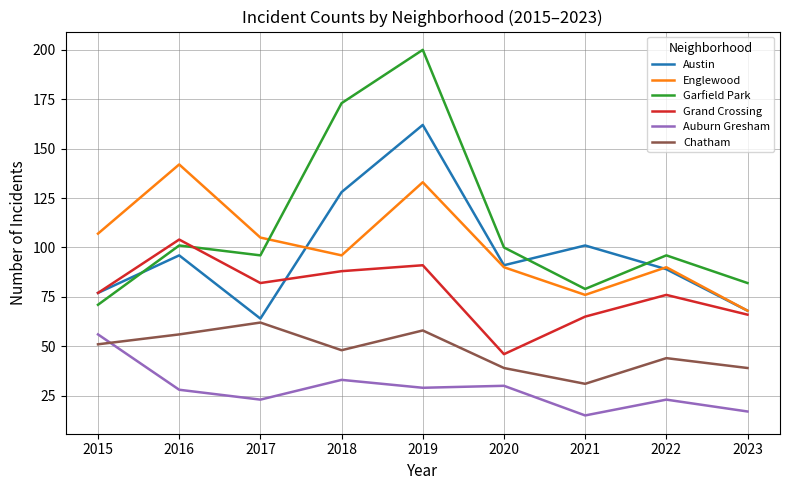

True or false: Garfield Park has more than 0 points higher than both neighbors.

True